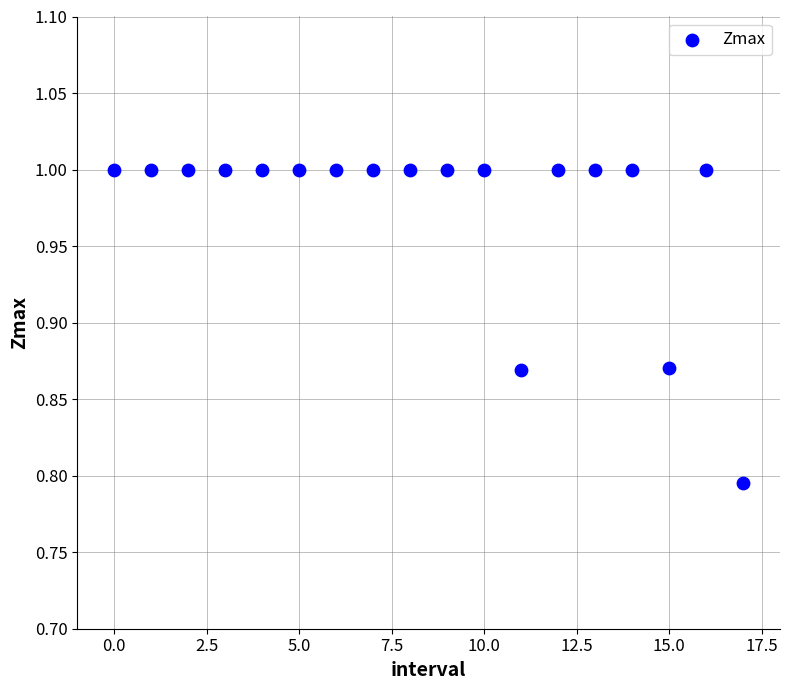

How many points are shown in the scatter plot?

18